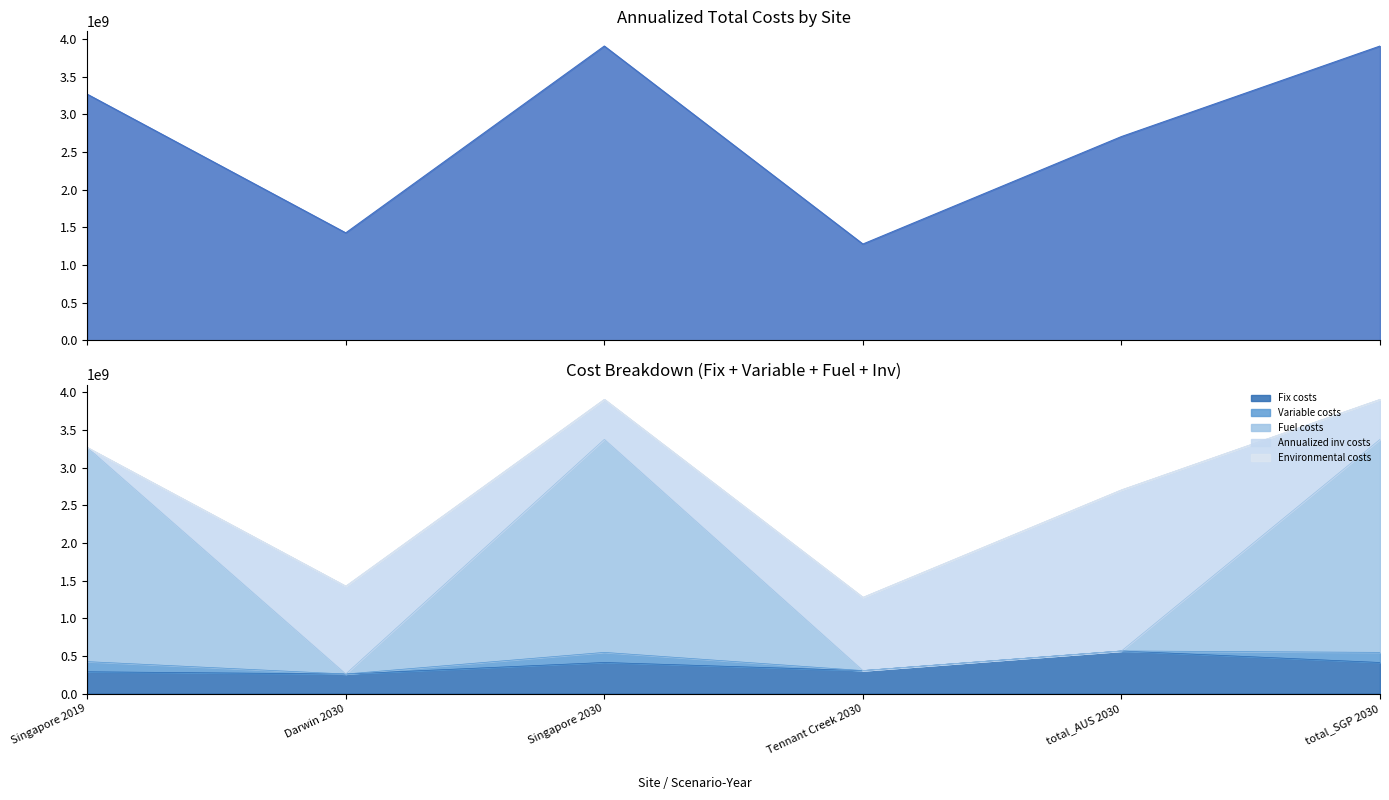

Which category has the highest value in the Fix costs series?

total_AUS 2030